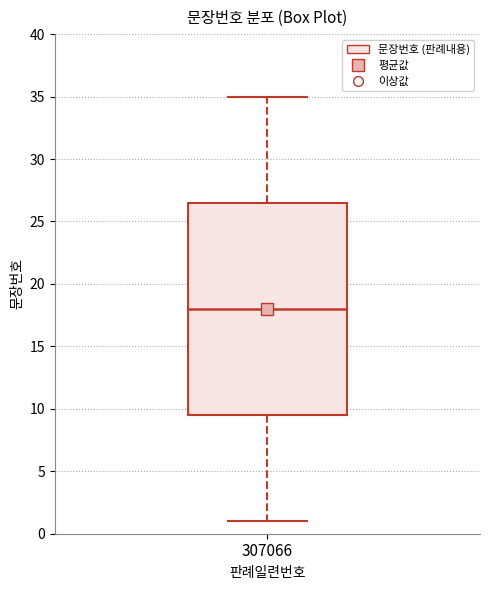

Where is the lower edge of the box at x = 307066 on the y-axis? The values are not printed on the chart, so give them approximately, as read against the axis.

9.5